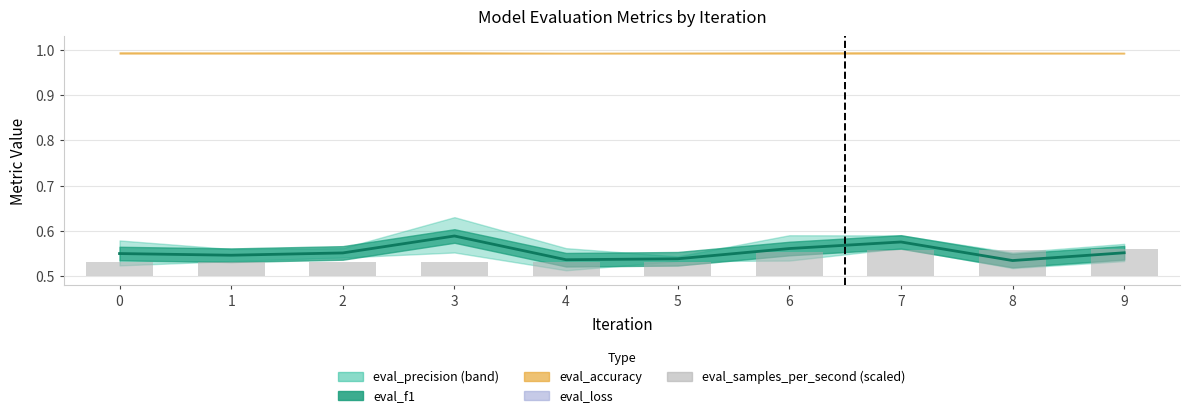

Reading left to right, what are all the values shown in this chart?

0.0	0.0	0.0	0.0	0.0	0.0	0.1	0.1	0.1	0.1